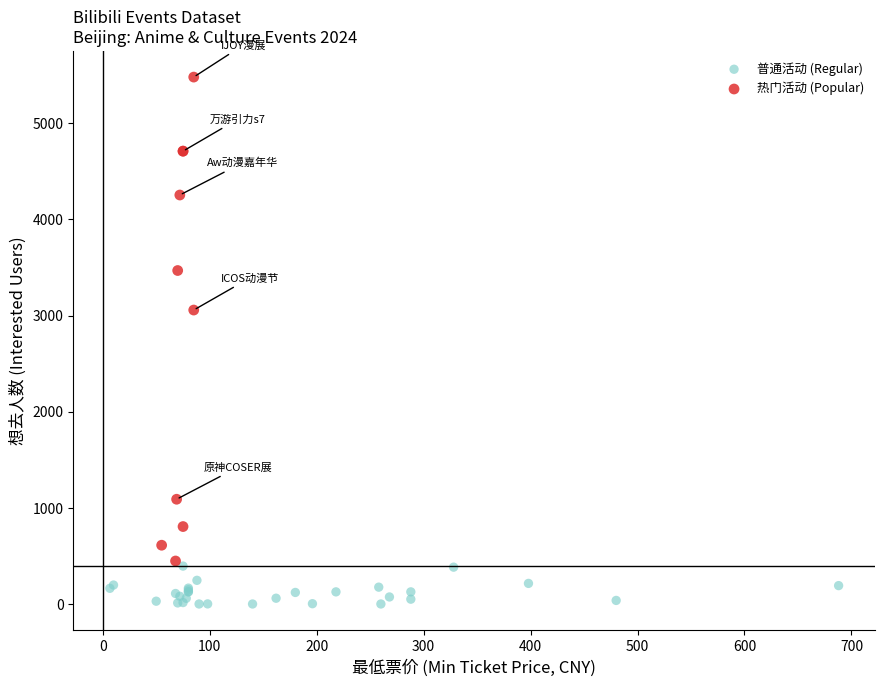

Which series contains the lowest Y value?

普通活动 (Regular)